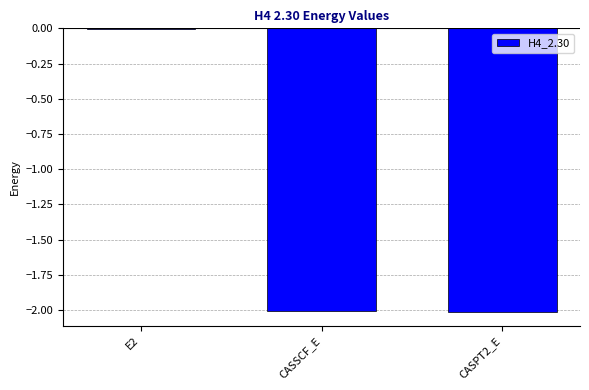

Are the bars horizontal?

No